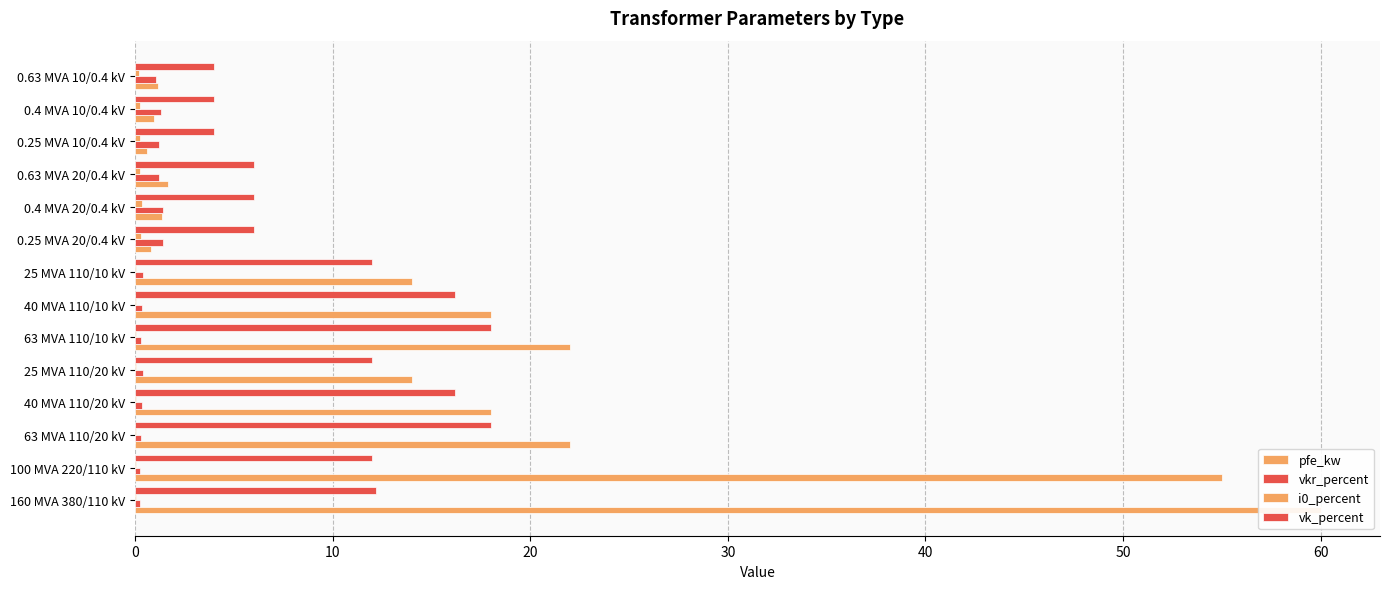

At which label is pfe_kw closest to 30?

20